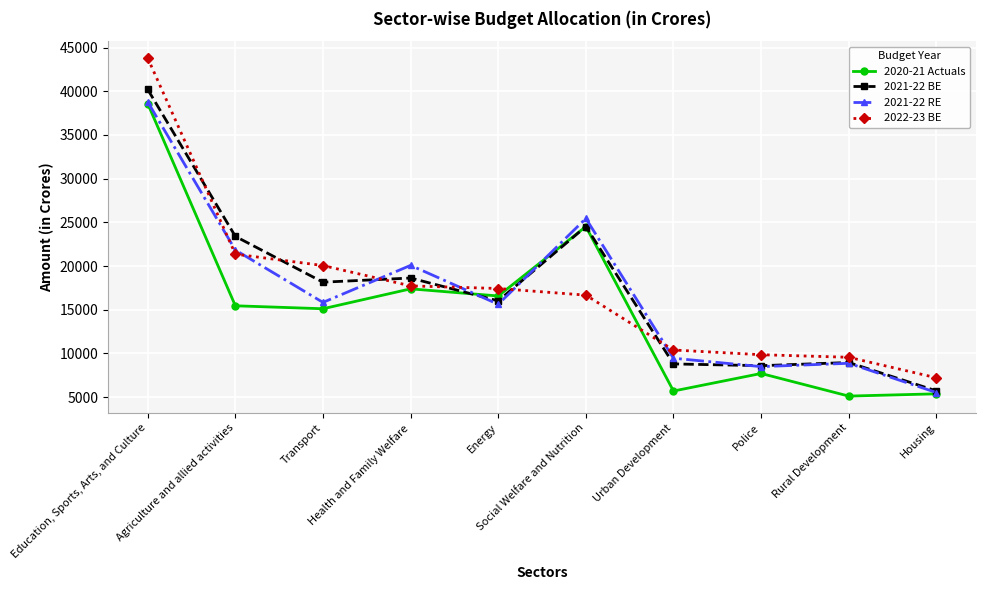

The value of 2022-23 BE at Urban Development is 10396. True or false?

True